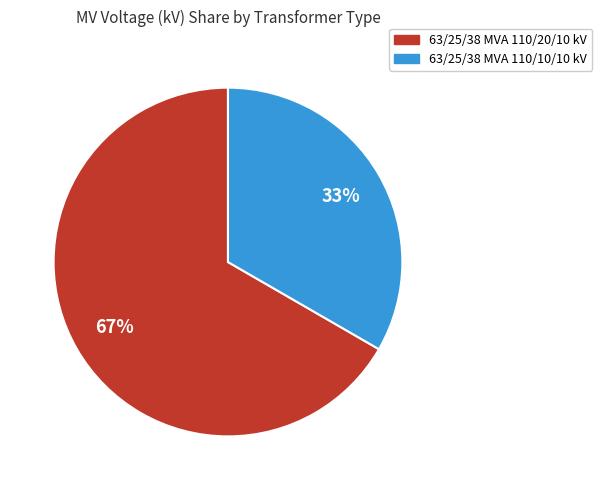

Which has a higher value, 63/25/38 MVA 110/20/10 kV or 63/25/38 MVA 110/10/10 kV?

63/25/38 MVA 110/20/10 kV